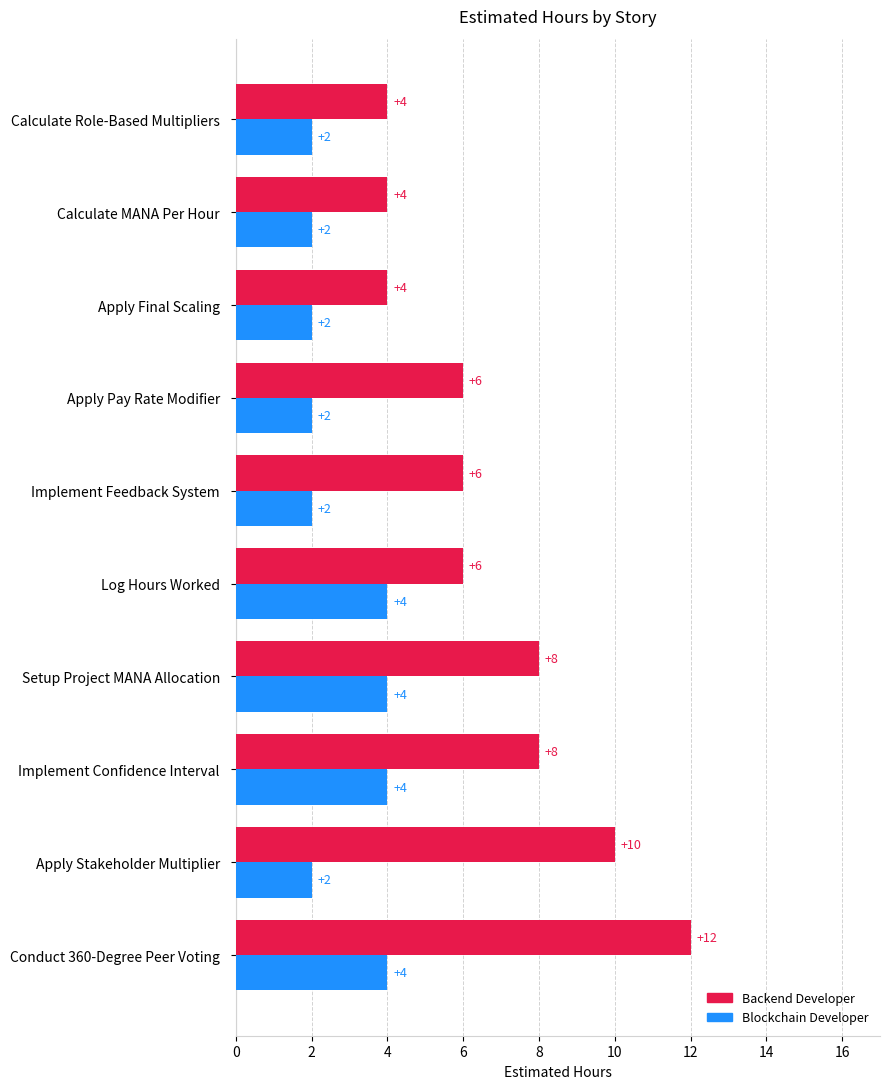

List the series in order of their peak value, highest first.

Backend Developer, Blockchain Developer